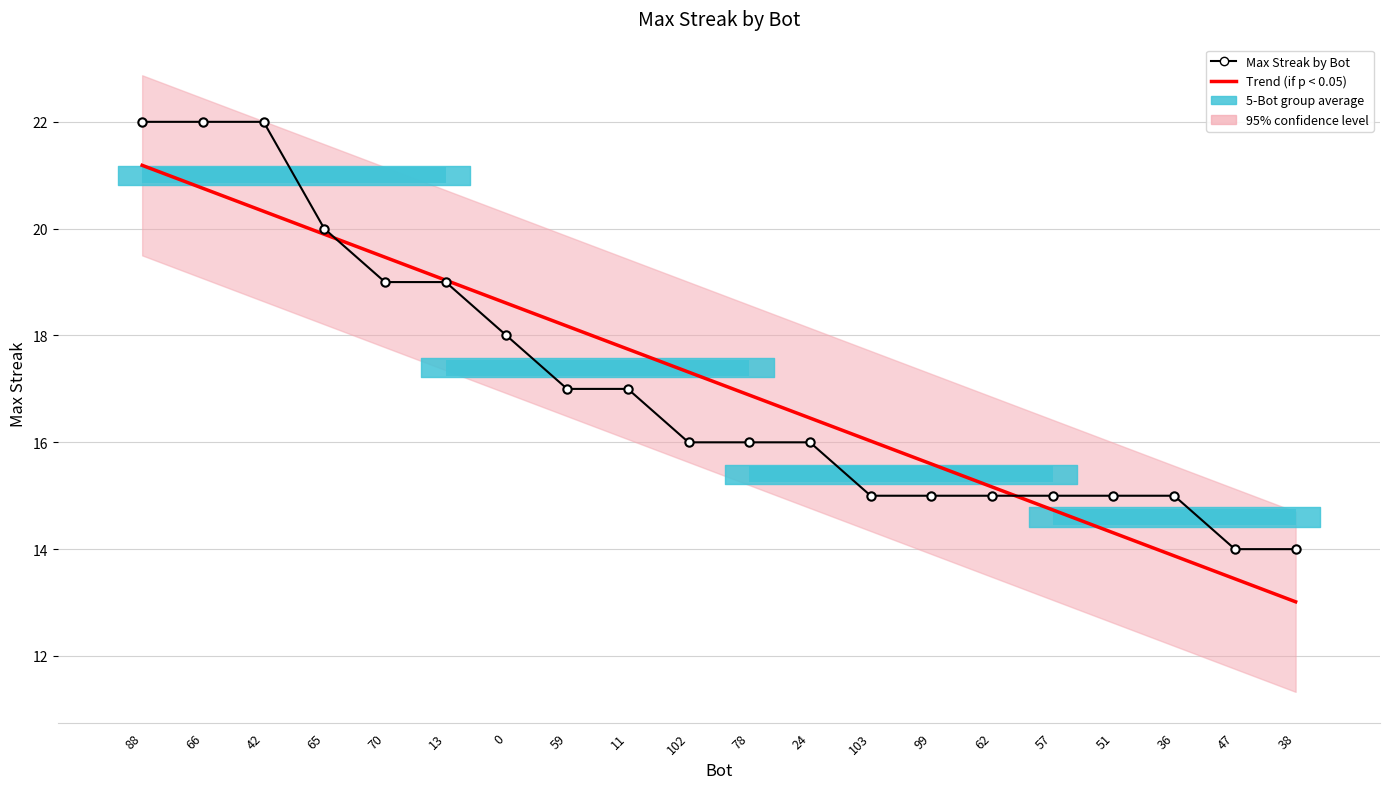

Reading right to left, transcribe all the data shown in this chart.

Trend (if p < 0.05): 38=13.0	47=13.4	36=13.9	51=14.3	57=14.7	62=15.2	99=15.6	103=16.0	24=16.5	78=16.9	102=17.3	11=17.7	59=18.2	0=18.6	13=19.0	70=19.5	65=19.9	42=20.3	66=20.8	88=21.2
Max Streak by Bot: 38=14.0	47=14.0	36=15.0	51=15.0	57=15.0	62=15.0	99=15.0	103=15.0	24=16.0	78=16.0	102=16.0	11=17.0	59=17.0	0=18.0	13=19.0	70=19.0	65=20.0	42=22.0	66=22.0	88=22.0